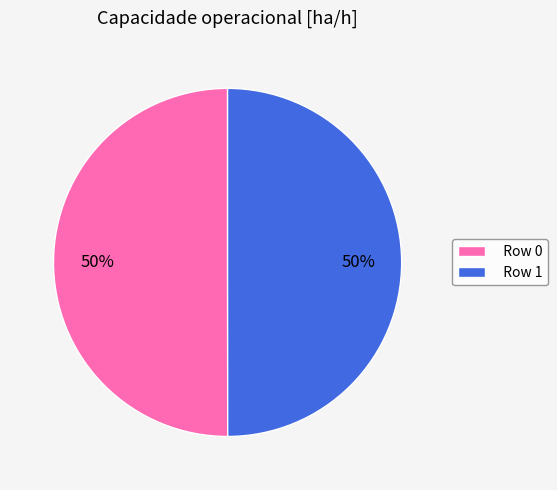

How many segments does this pie chart have?

2